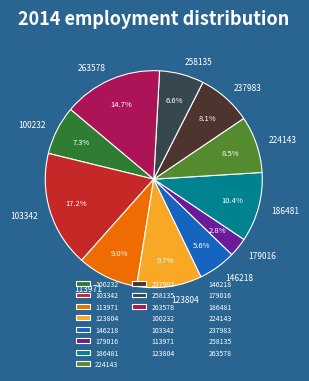

To the nearest percent, what is the difference between the 103342 and 100232 slice percentages?

10%